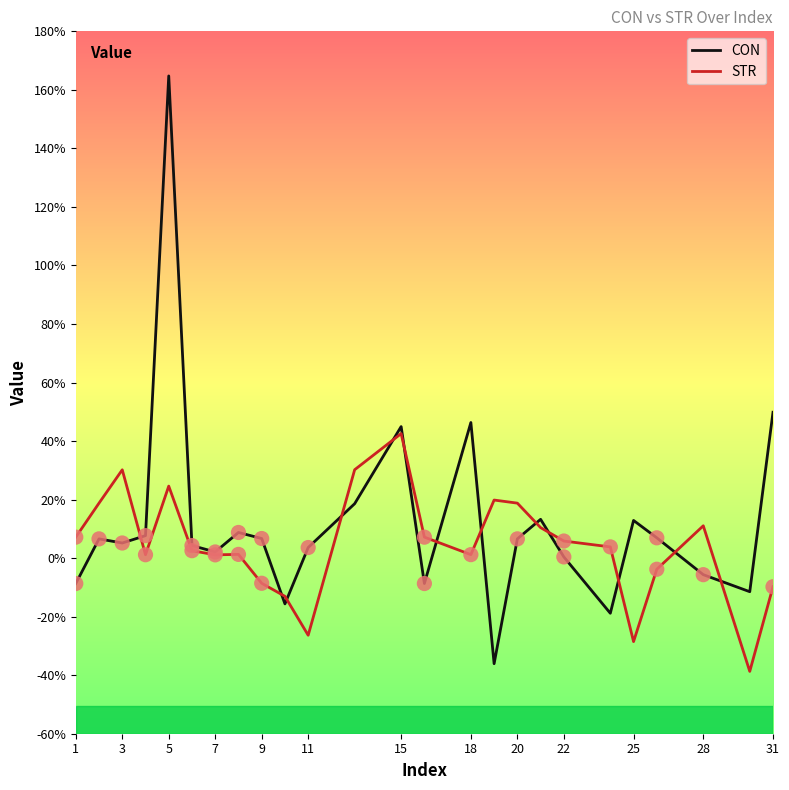

Which series has the widest spread of values?

CON